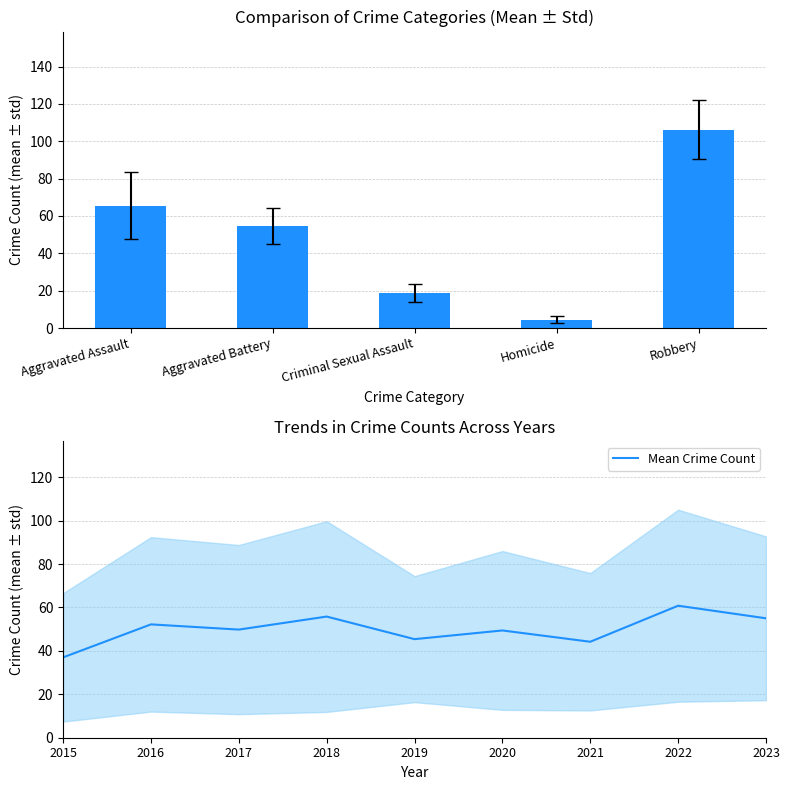

How many data points does each series have?

9